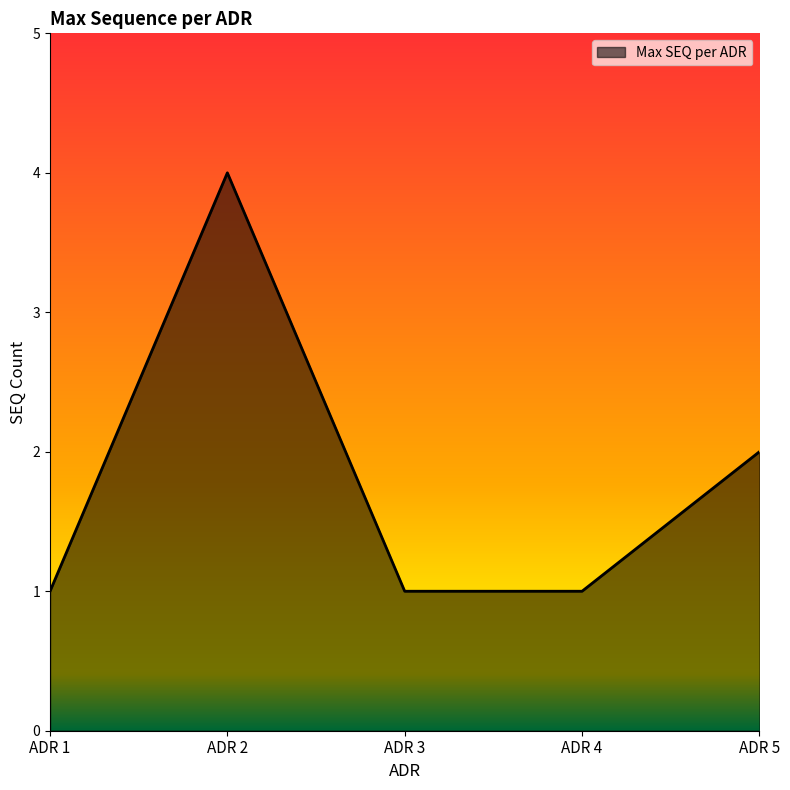

Reading left to right, list all the values displayed in this chart.

1	4	1	1	2